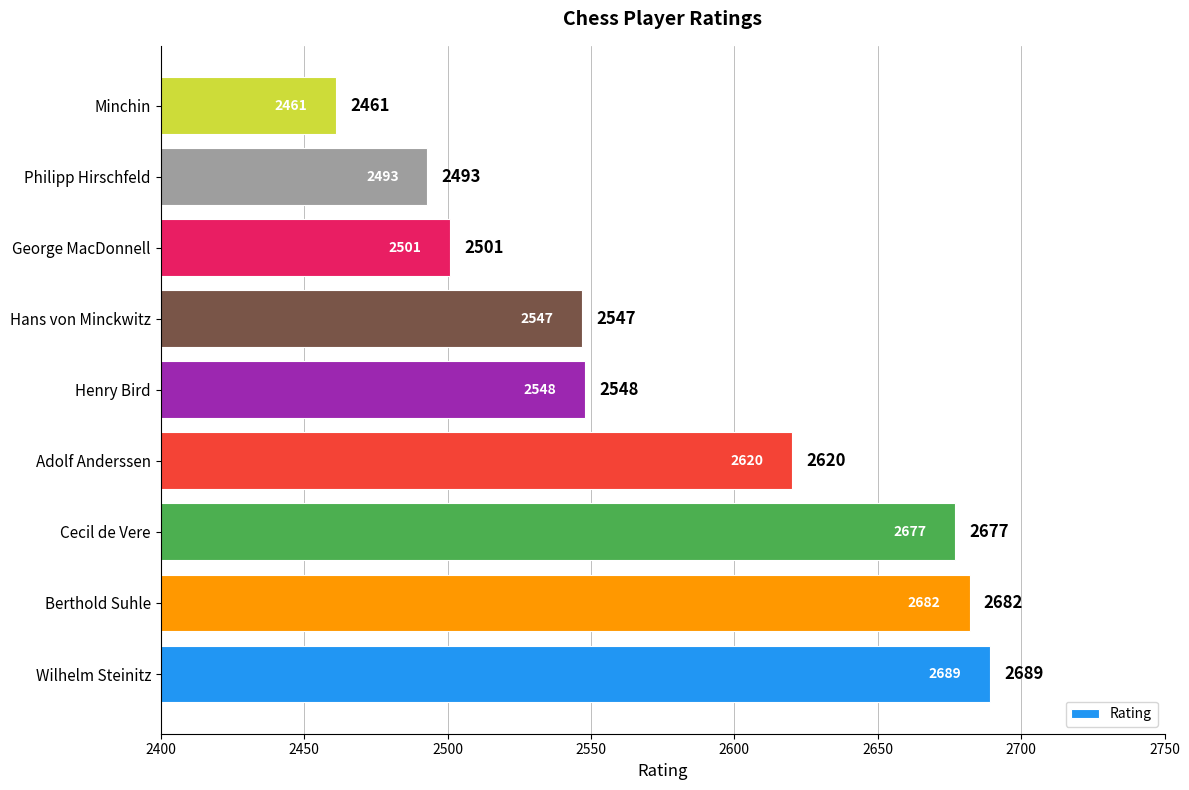

True or false: the data shows 2677 at Cecil de Vere.

True